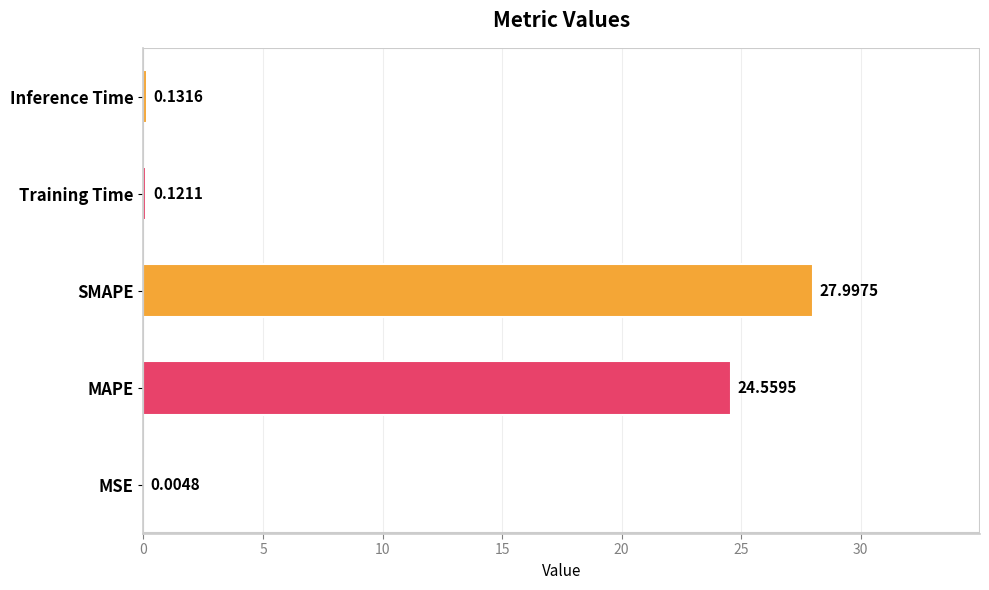

Count the number of data series in this chart.

1